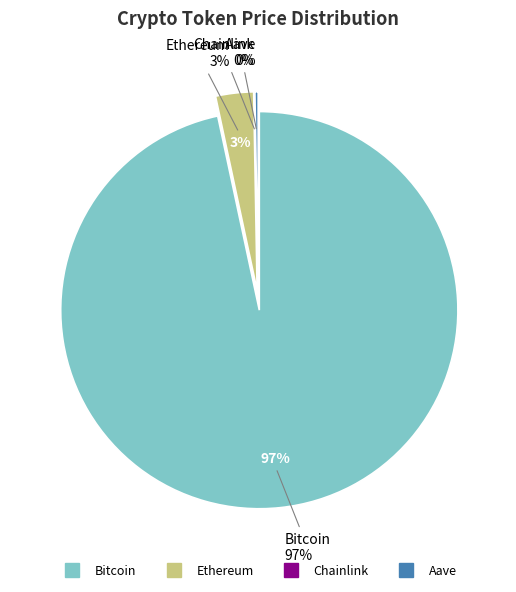

How many segments does this pie chart have?

4